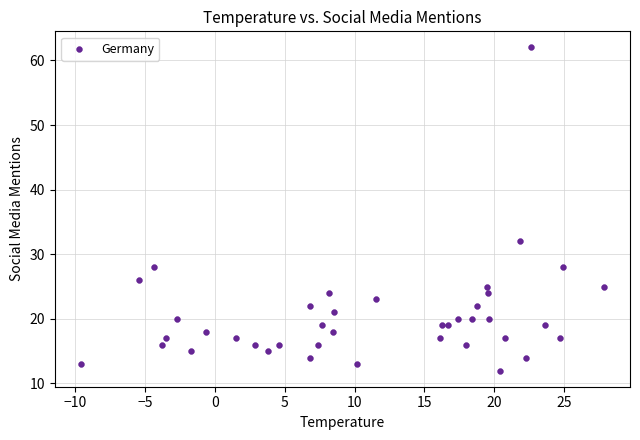

What Y value in the scatter plot is closest to 37?

32